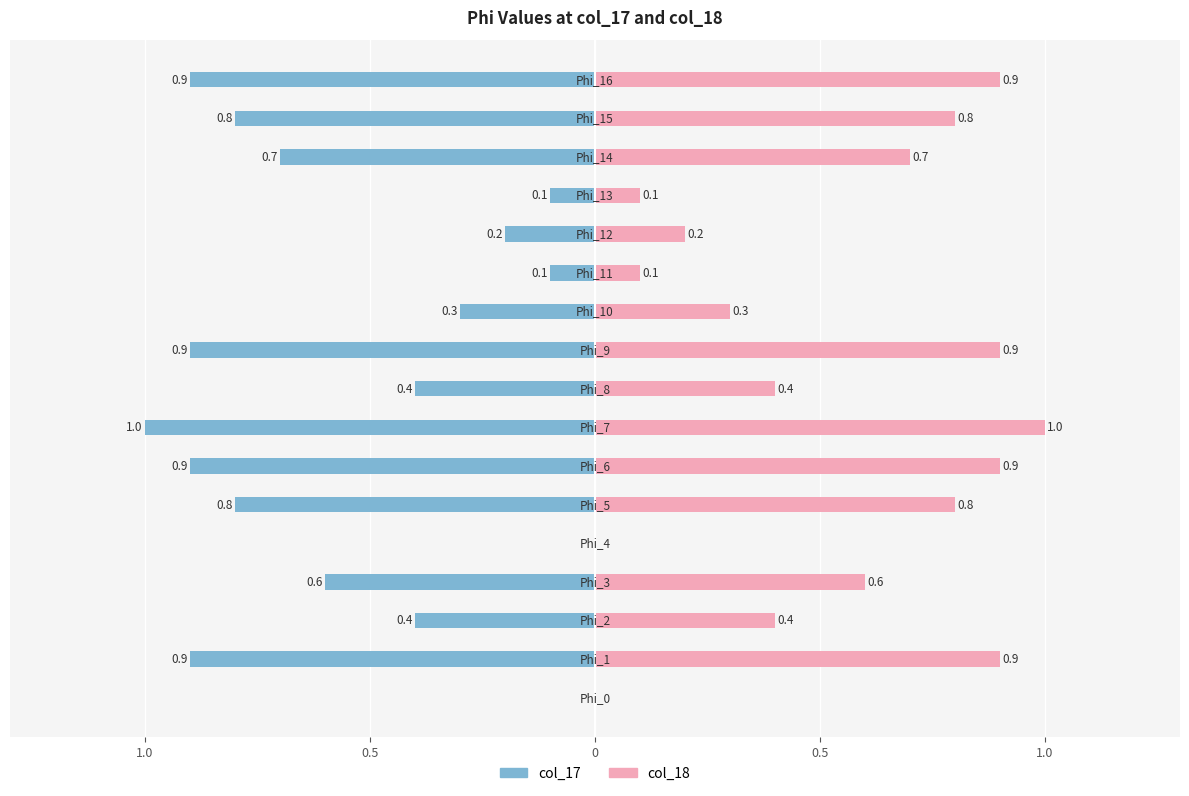

Which label corresponds to the largest value in the chart?

7